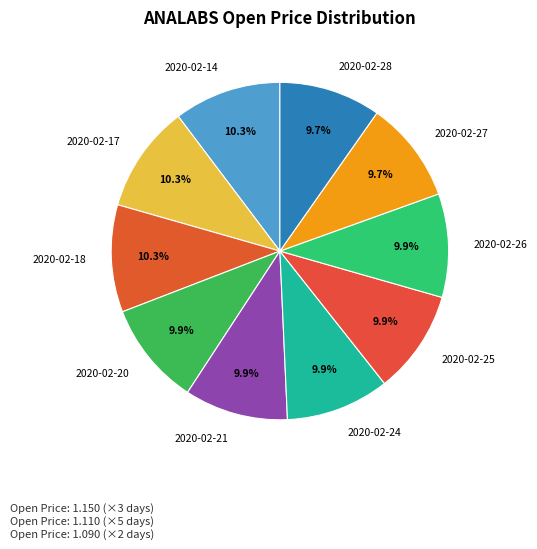

To the nearest percent, what portion does 2020-02-26 represent?

10%